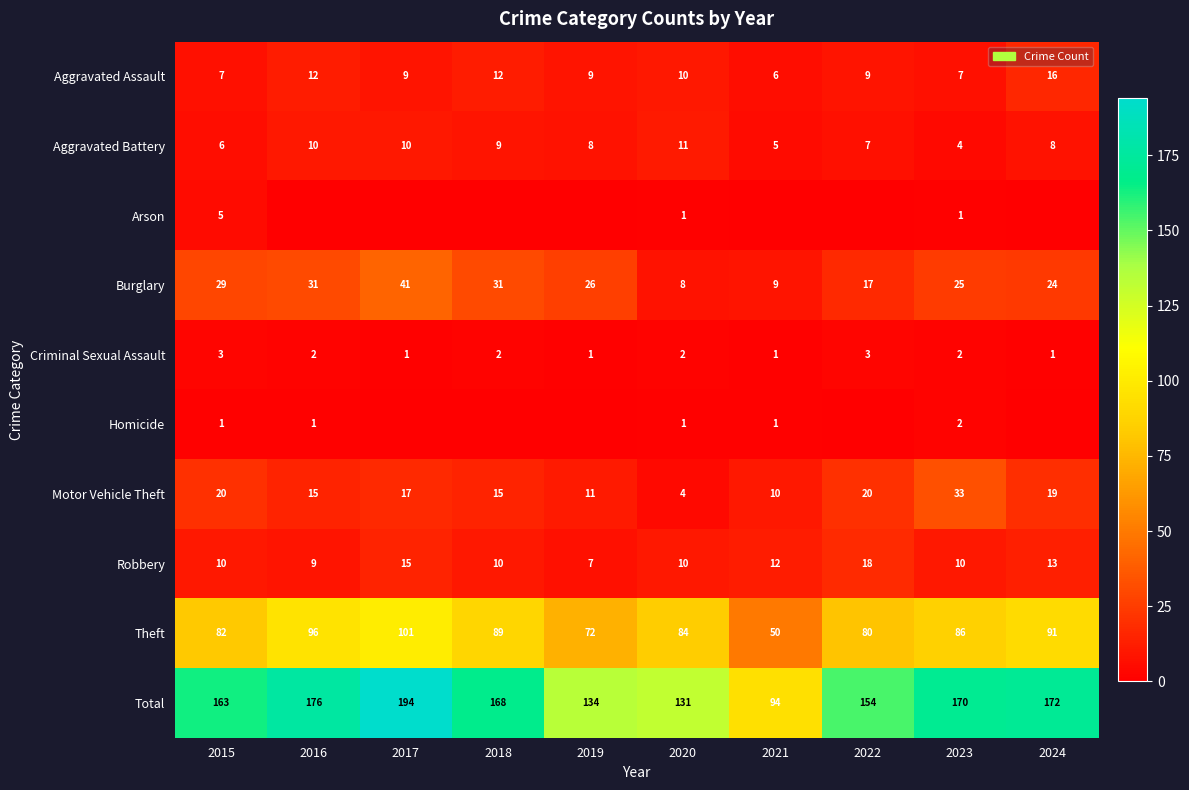

What is the difference between the highest and lowest values at 2020?

130